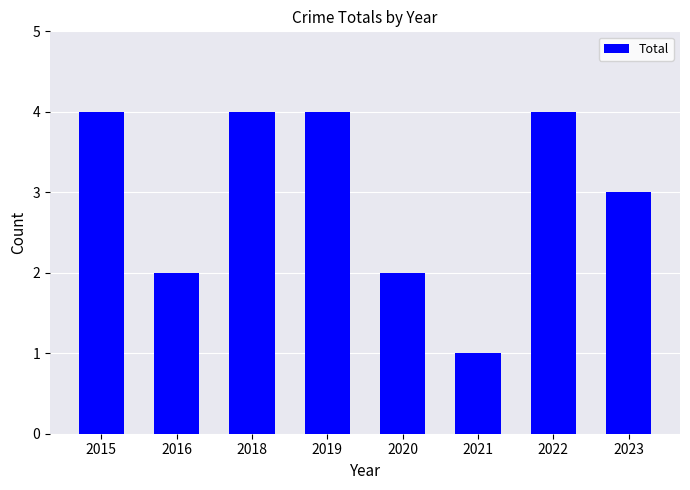

What is the change in value from 2016 to 2018?

+2